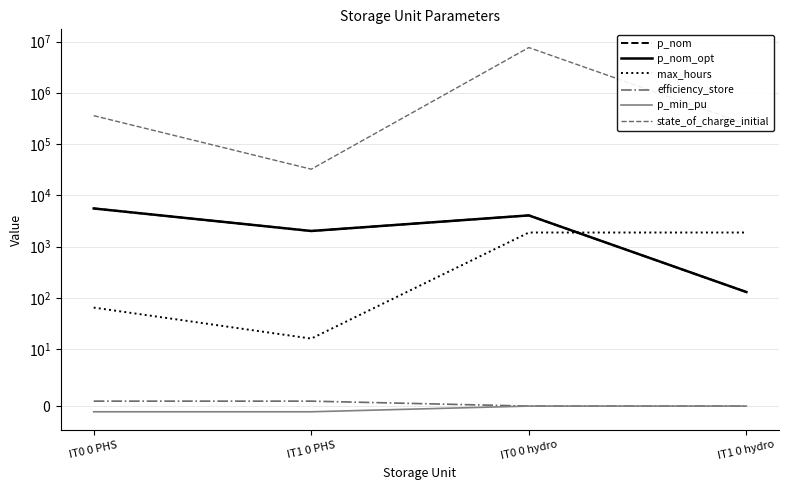

True or false: p_min_pu and max_hours cross at least once.

False